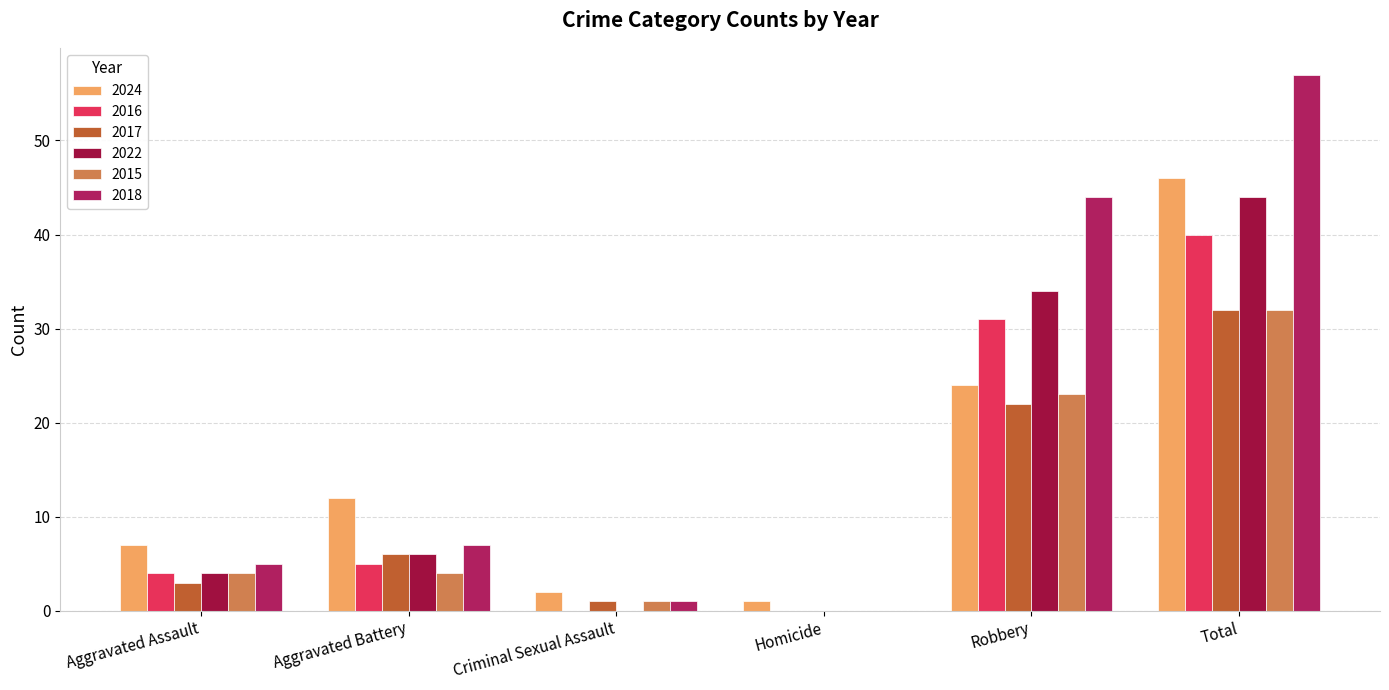

Reading right to left, extract all data points from this chart.

2024: 46	24	1	2	12	7
2016: 40	31	0	0	5	4
2017: 32	22	0	1	6	3
2022: 44	34	0	0	6	4
2015: 32	23	0	1	4	4
2018: 57	44	0	1	7	5